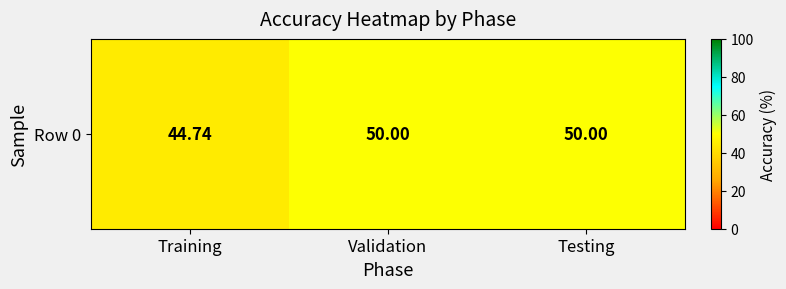

What is the change in value from Training to Validation?

+5.3